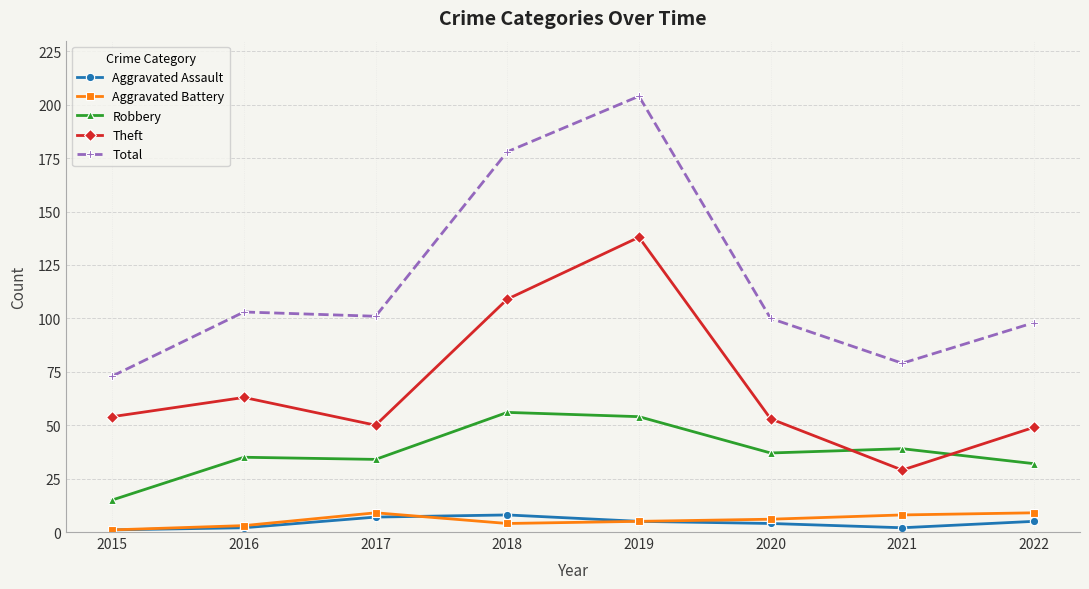

True or false: Aggravated Battery and Total cross at least once.

False